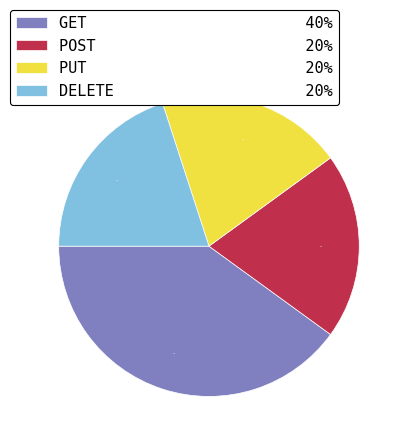

Between GET and PUT, which is larger?

GET